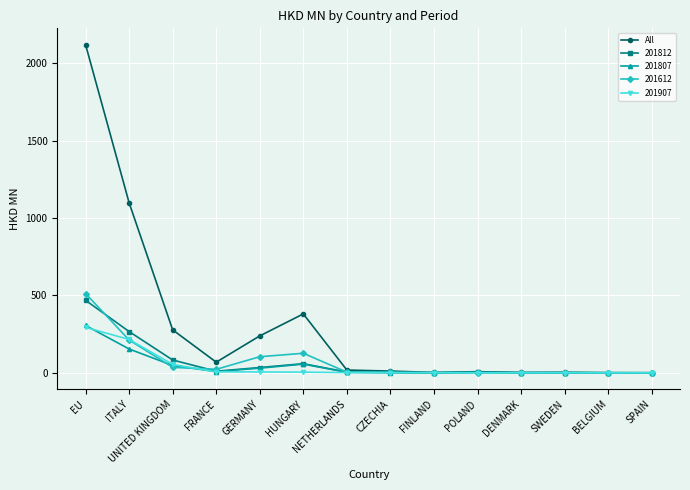

Which series has the largest range (max minus min)?

All